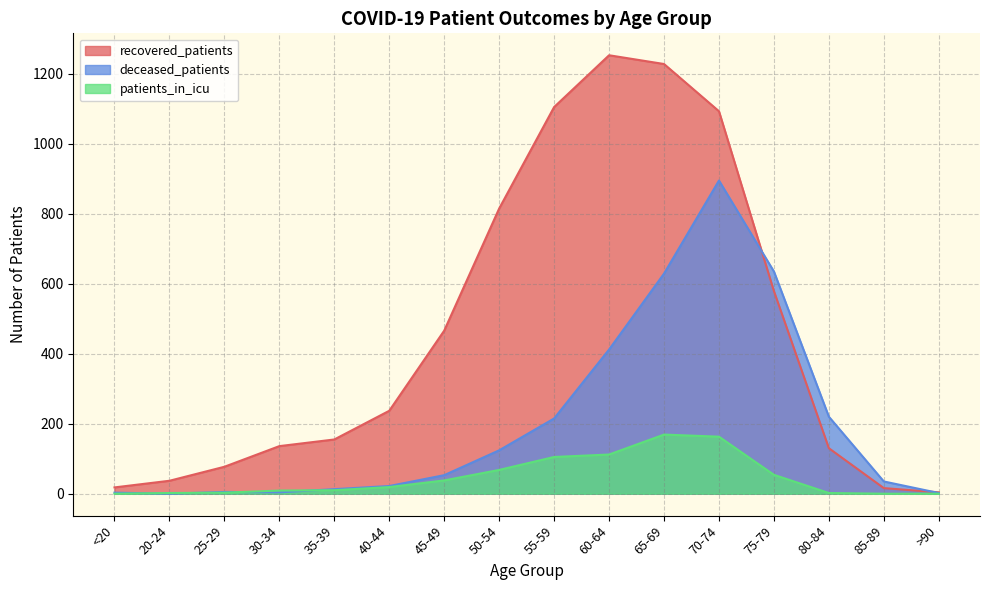

What is the difference between the second highest and minimum values in the recovered_patients series?

1224